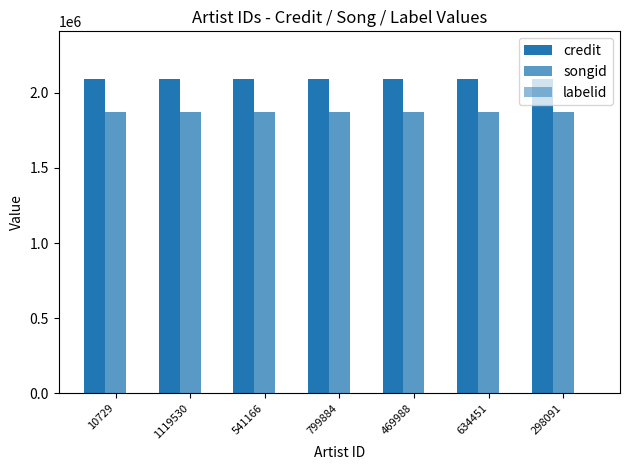

Is it true that songid equals 1874655 at 298091?

True